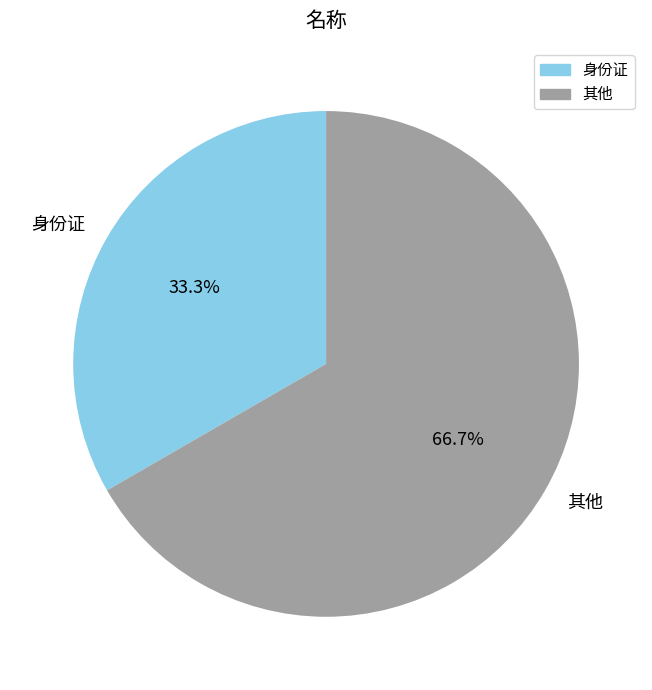

How many slices are in this pie chart?

2